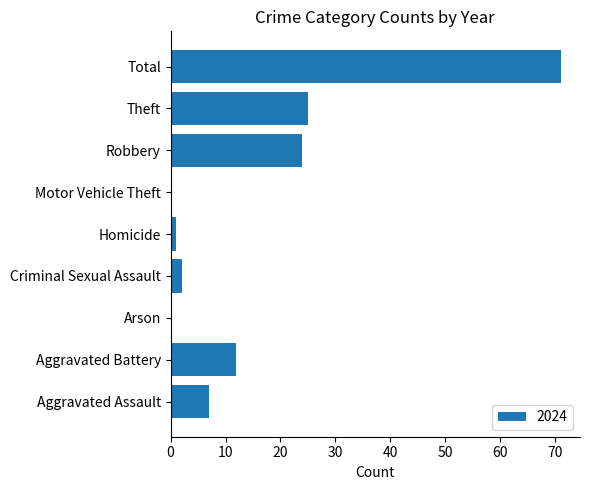

The value at Total is 117. True or false?

False